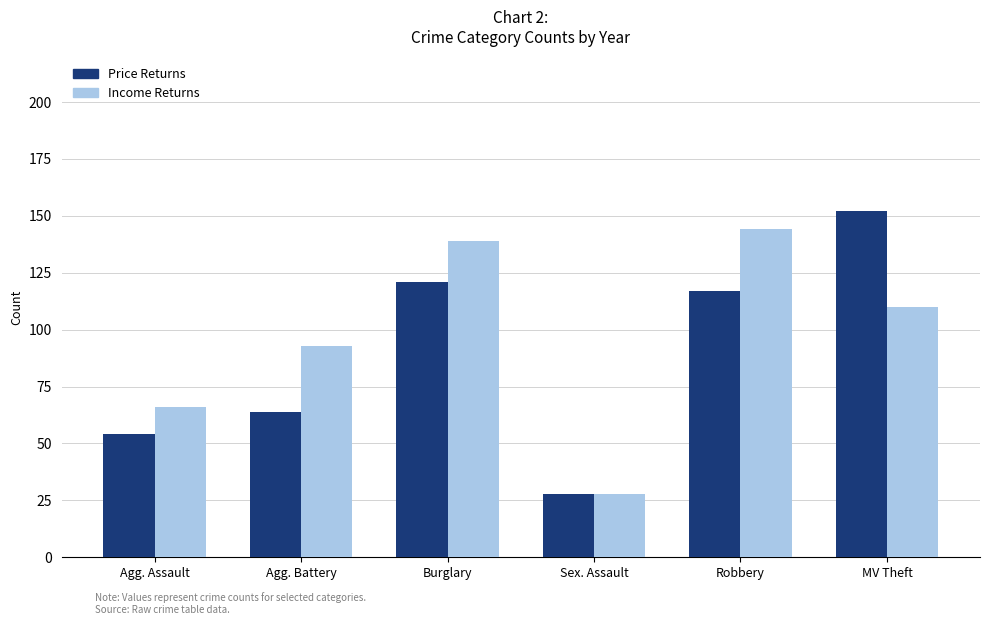

How many bars are there in each group?

2